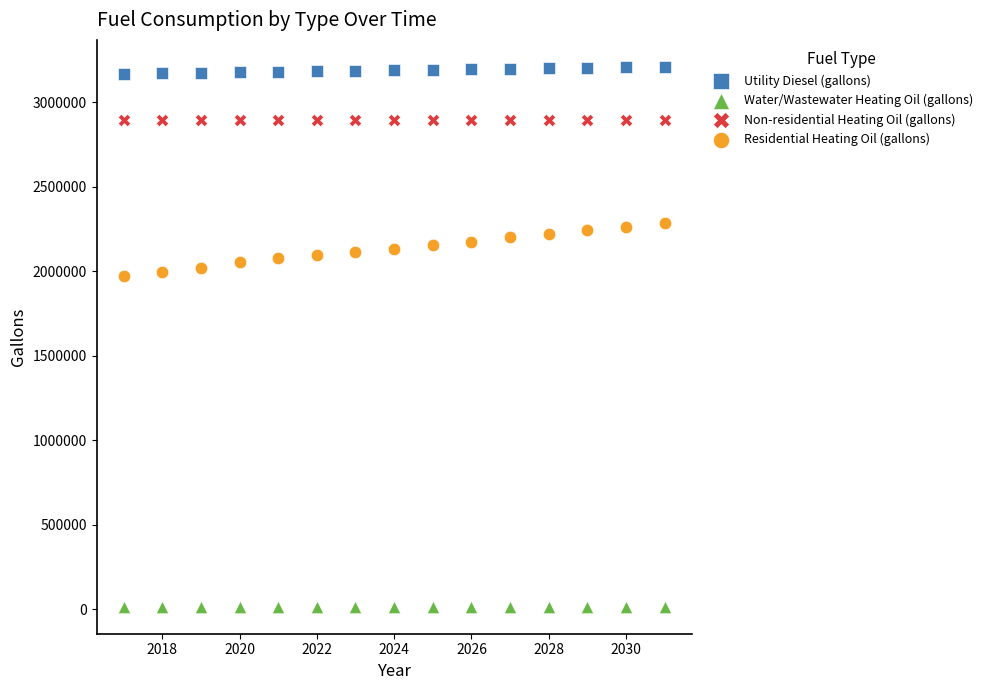

Which series contains the lowest Y value?

Water/Wastewater Heating Oil (gallons)